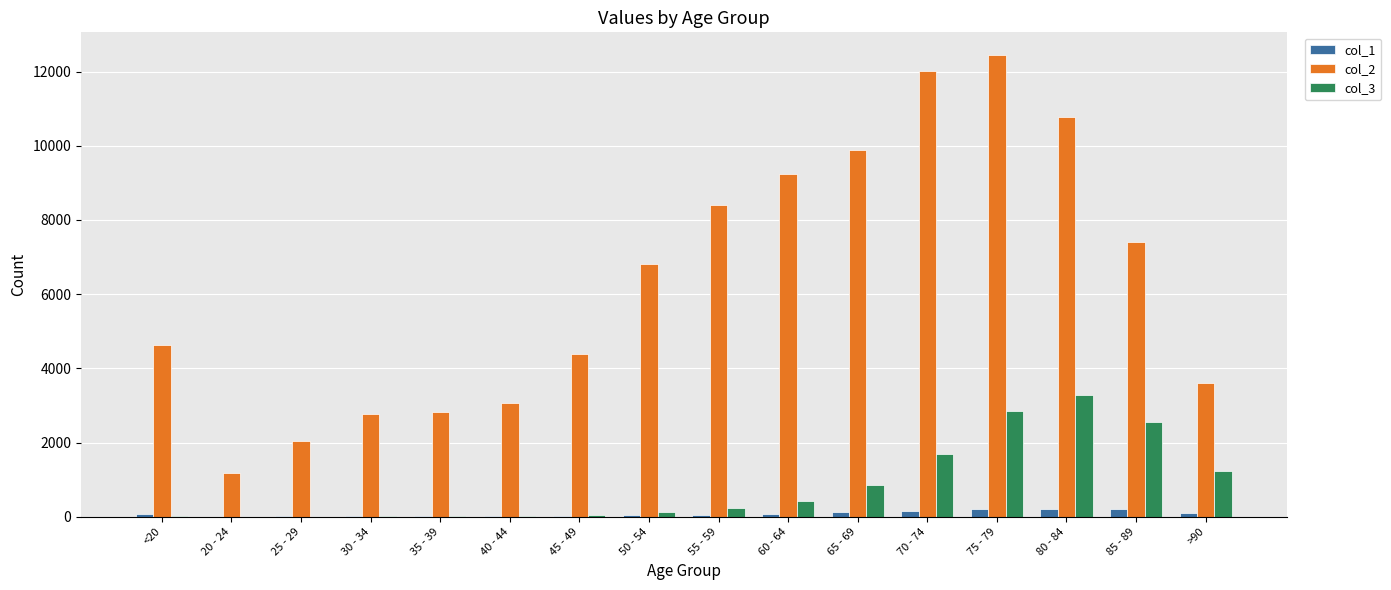

What is the sum of all col_2 values?

101482